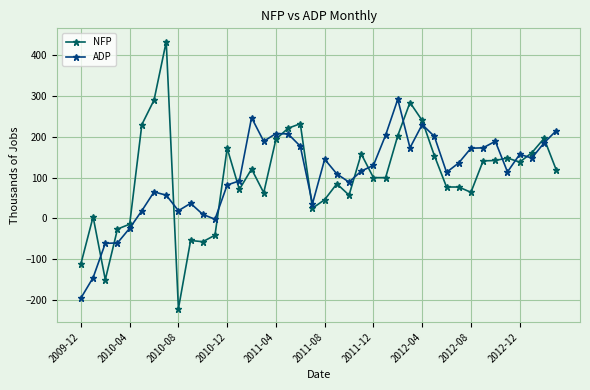

List the series in order of their peak value, highest first.

NFP, ADP